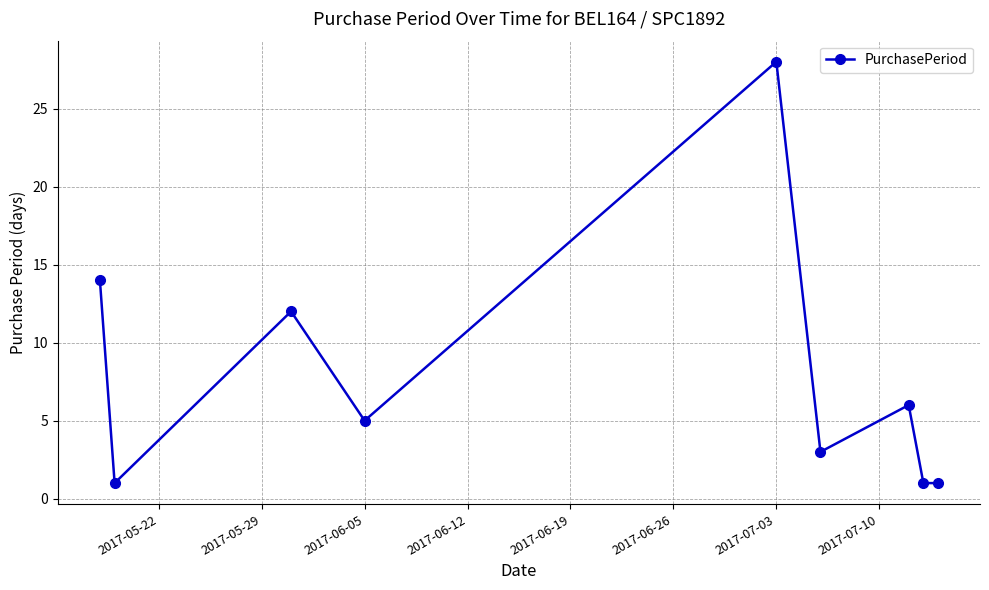

What is the difference between the maximum and minimum values?

27